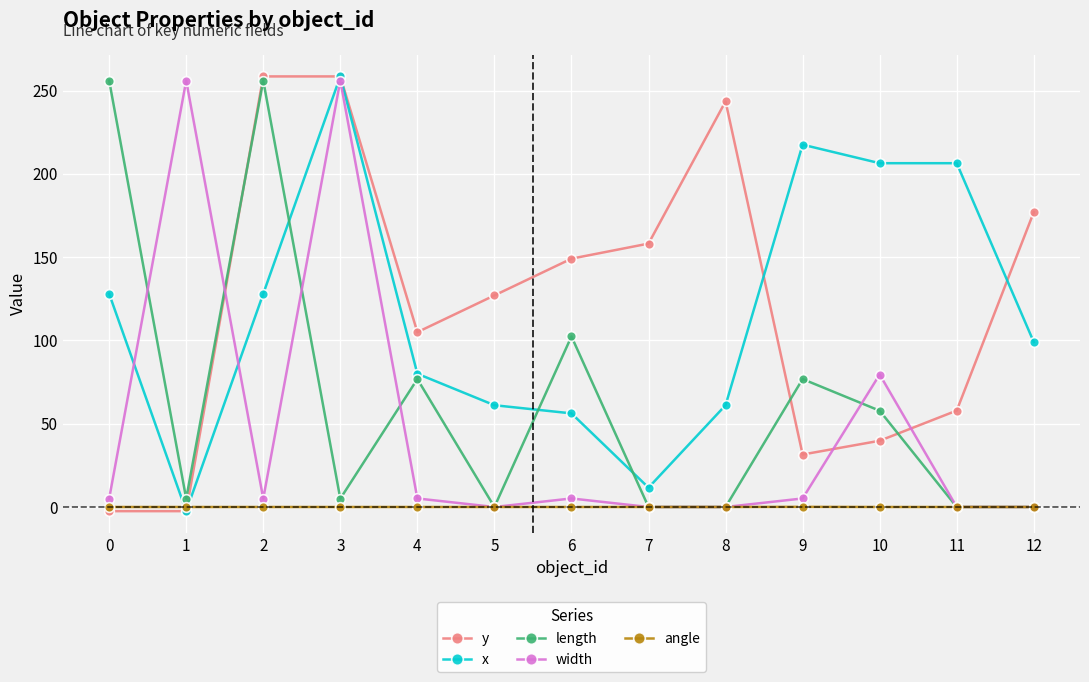

How many lines are shown in the chart?

5